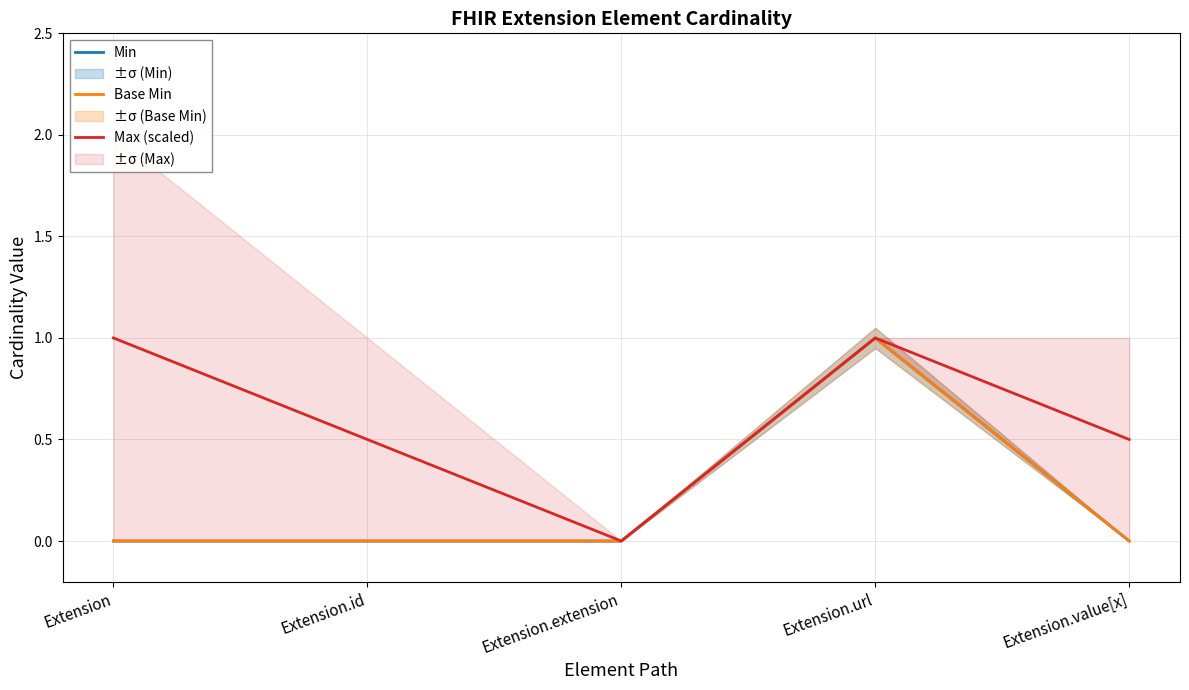

The value of Base Min at Extension.id is 0.7. True or false?

False